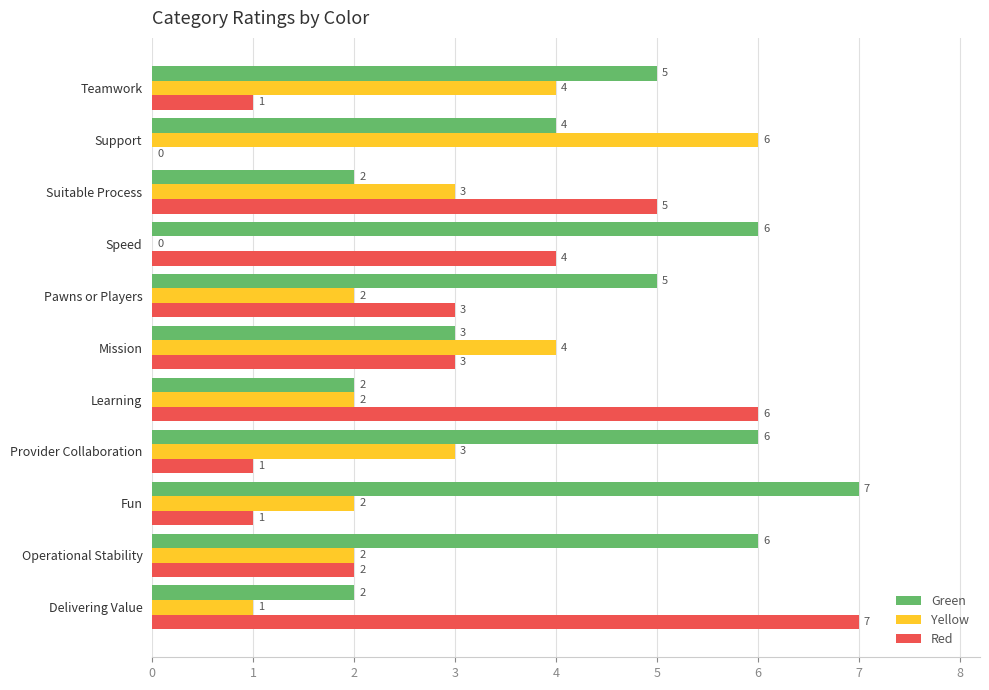

Which series has the largest total across all categories?

Green